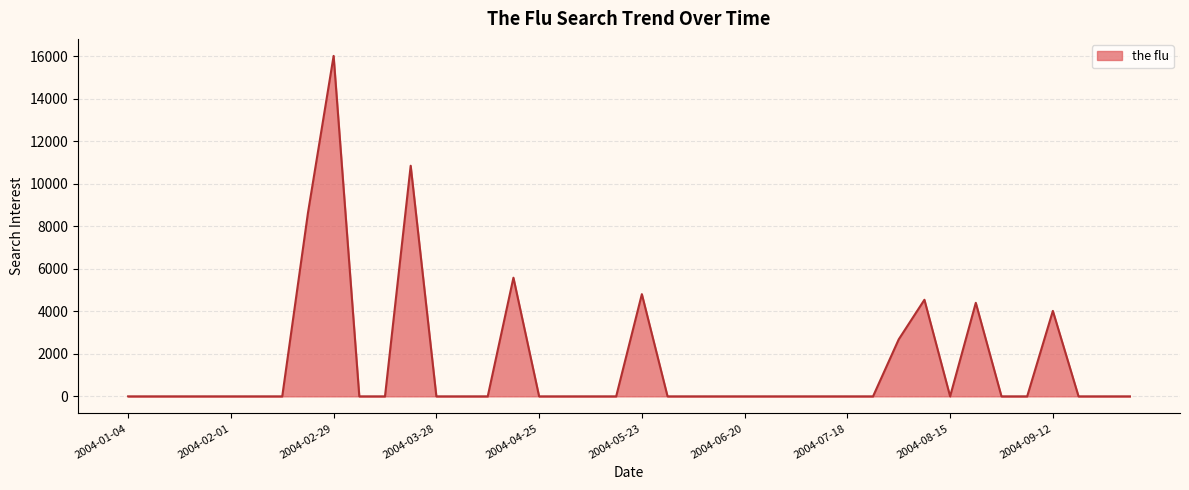

Which label corresponds to the smallest value in the chart?

2004-01-04